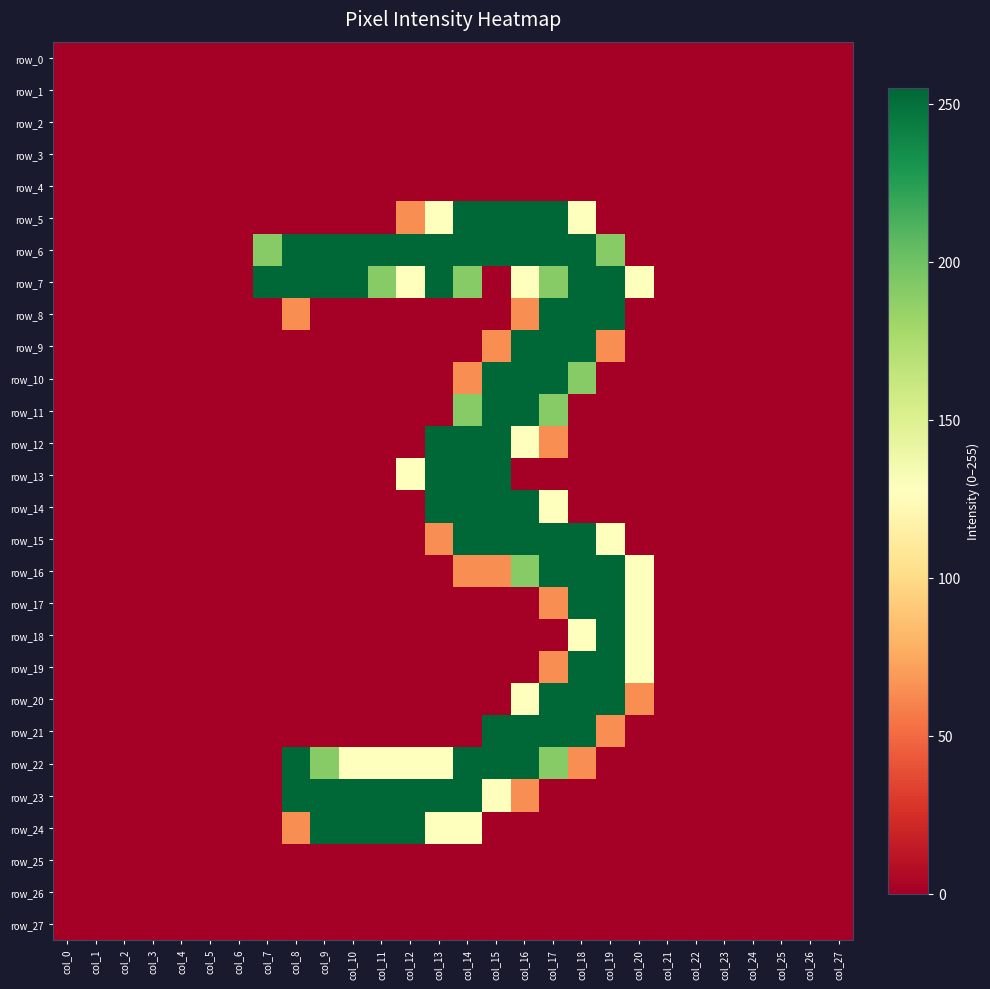

The value of row_6 at col_17 is 255. True or false?

True